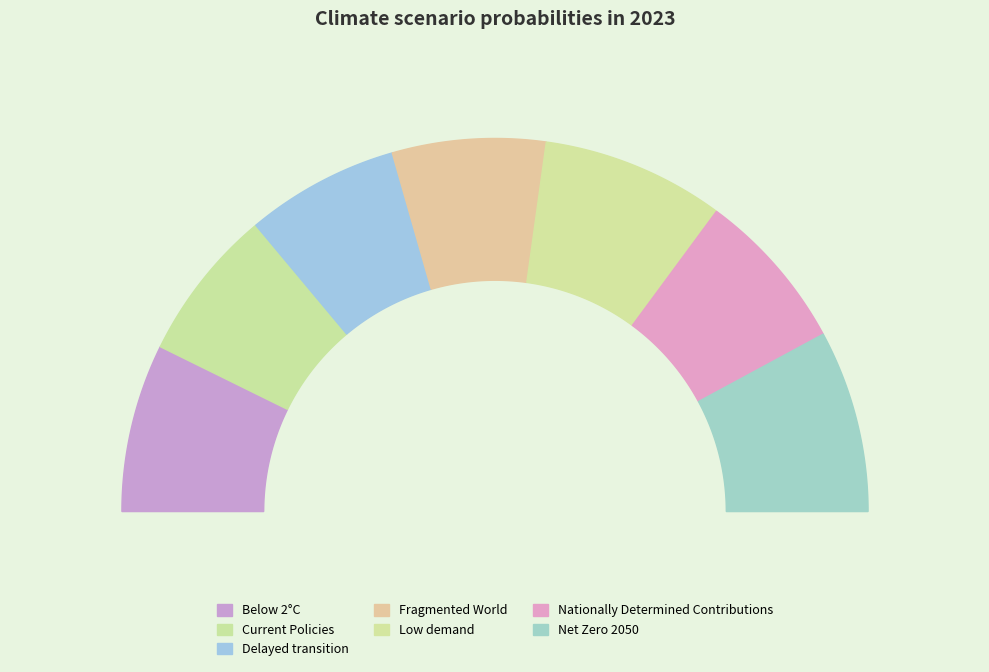

What percentage is the Delayed transition slice, to the nearest percent?

13%